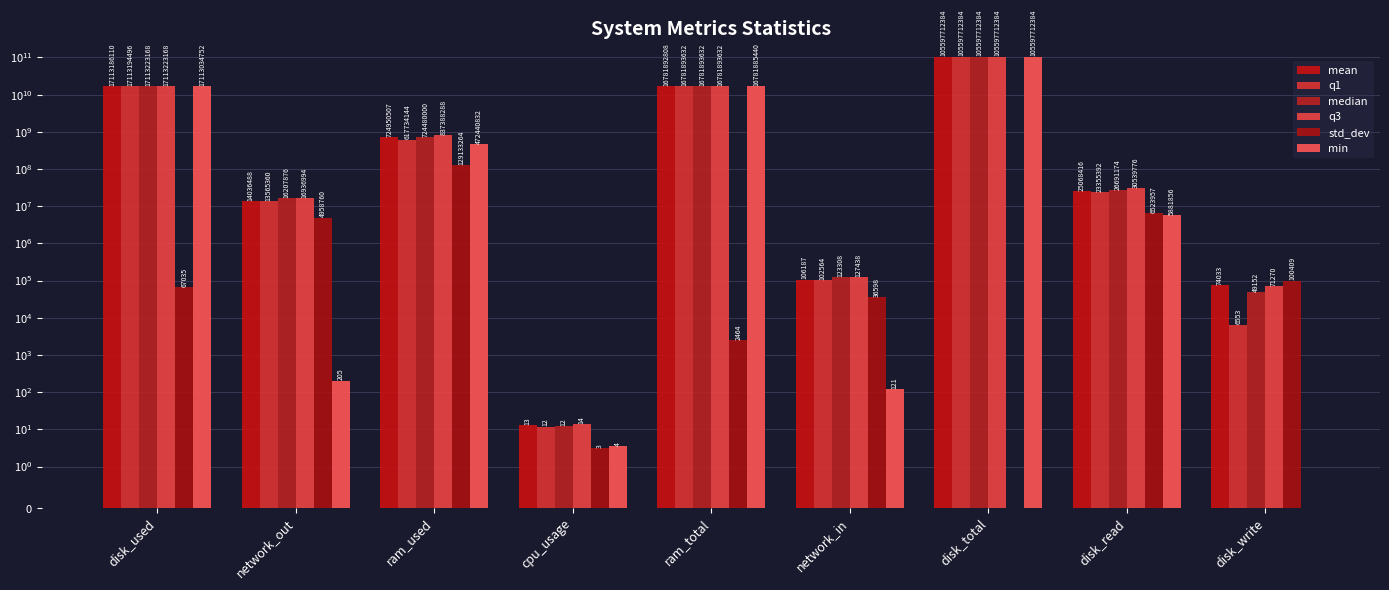

Is it true that std_dev equals 555.6 at ram_total?

False